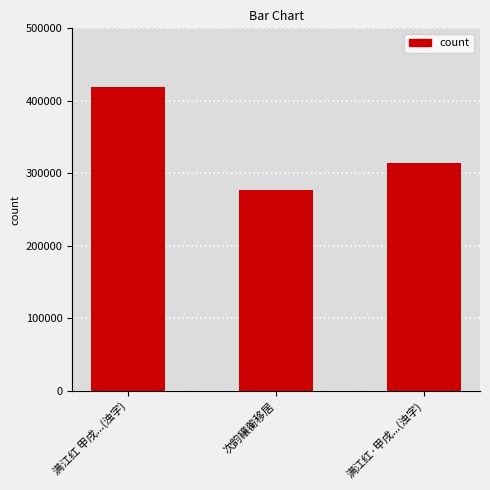

What is the minimum value shown in the chart?

277164